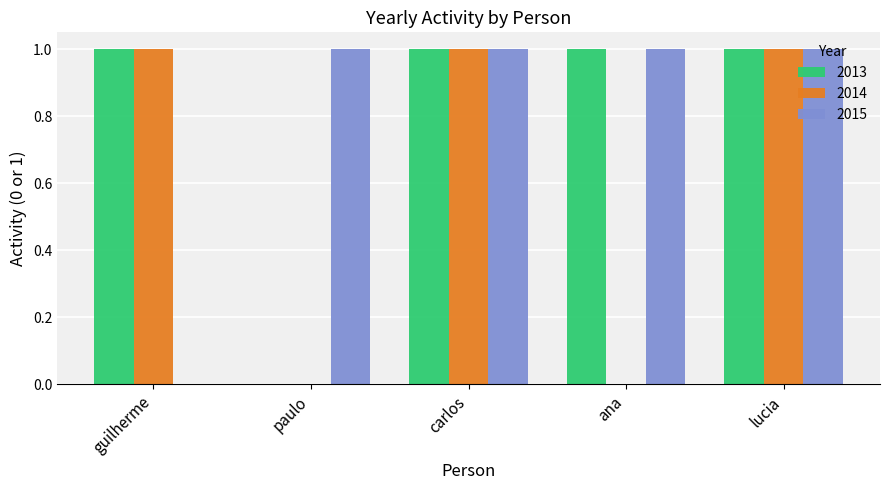

Which series changed the most between carlos and ana?

2014